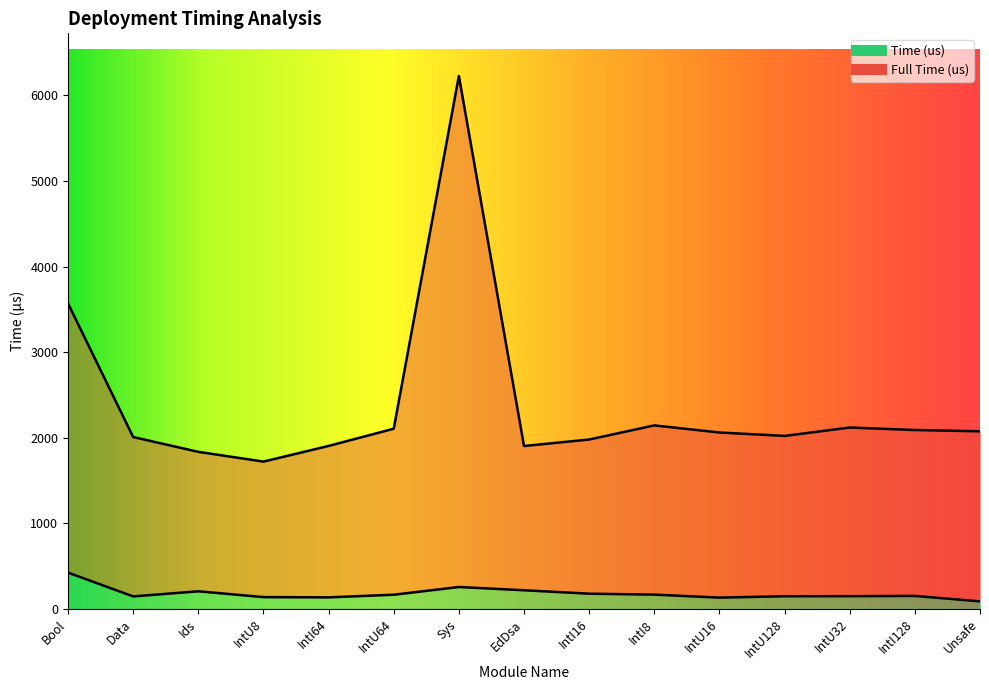

What position from the right is Data?

14